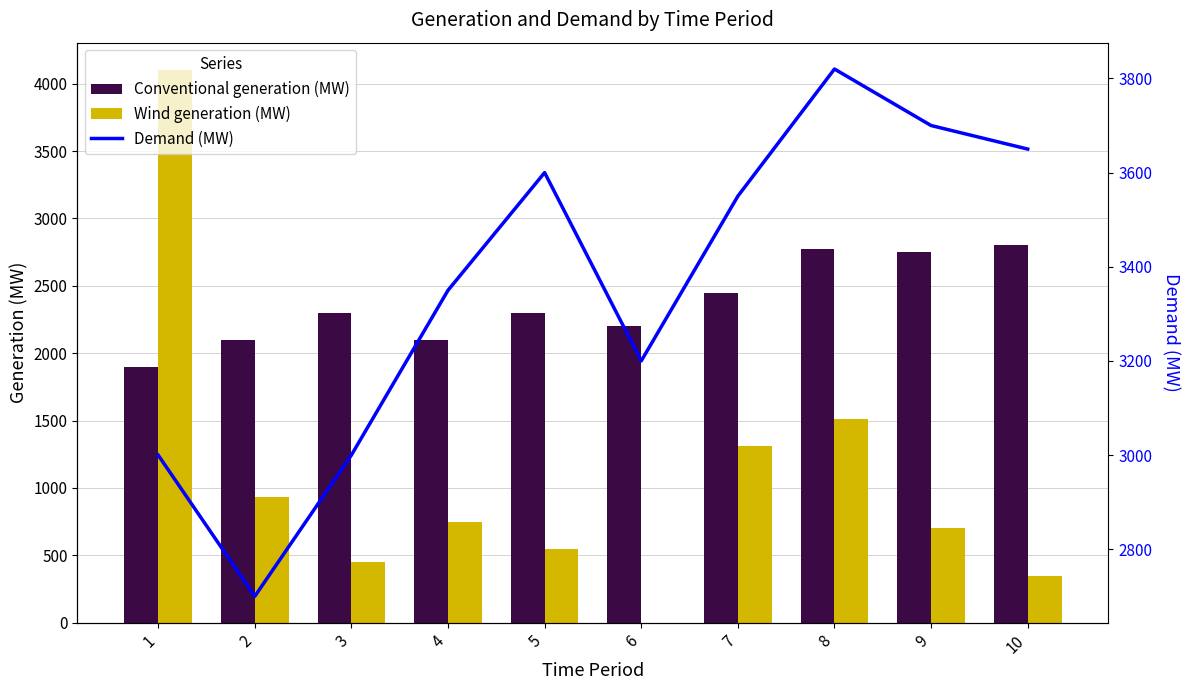

Is the value of Wind generation (MW) at 7 greater than the value of Conventional generation (MW) at 1?

No